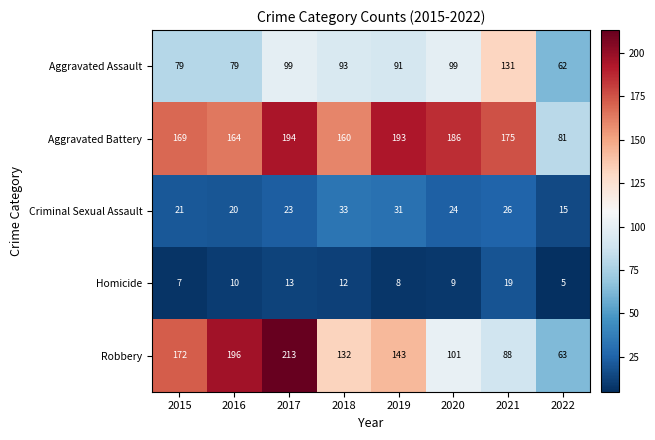

What is the average value of the Homicide series?

10